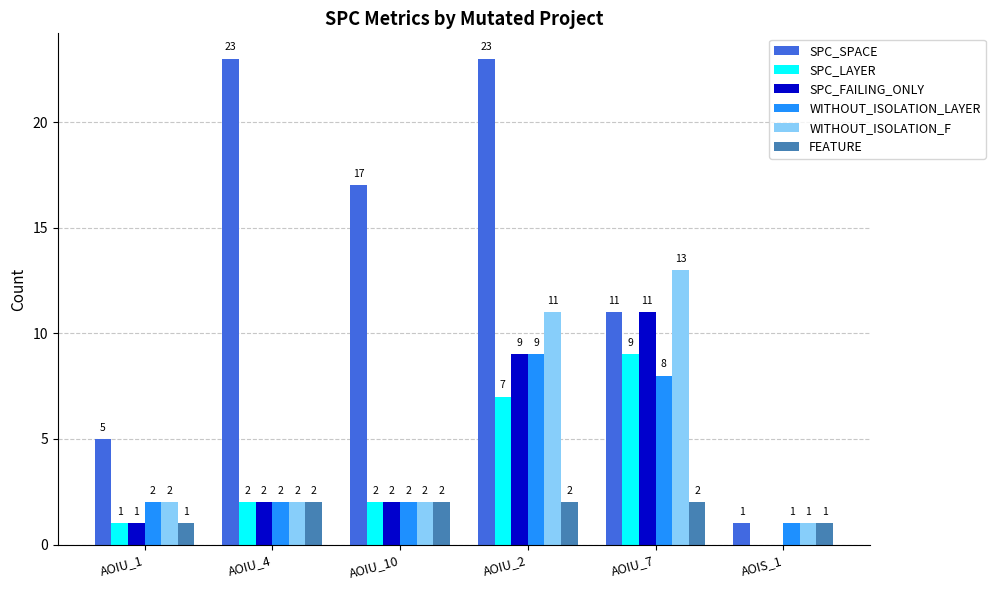

Rank the series by their maximum value, from lowest to highest.

FEATURE, SPC_LAYER, WITHOUT_ISOLATION_LAYER, SPC_FAILING_ONLY, WITHOUT_ISOLATION_F, SPC_SPACE